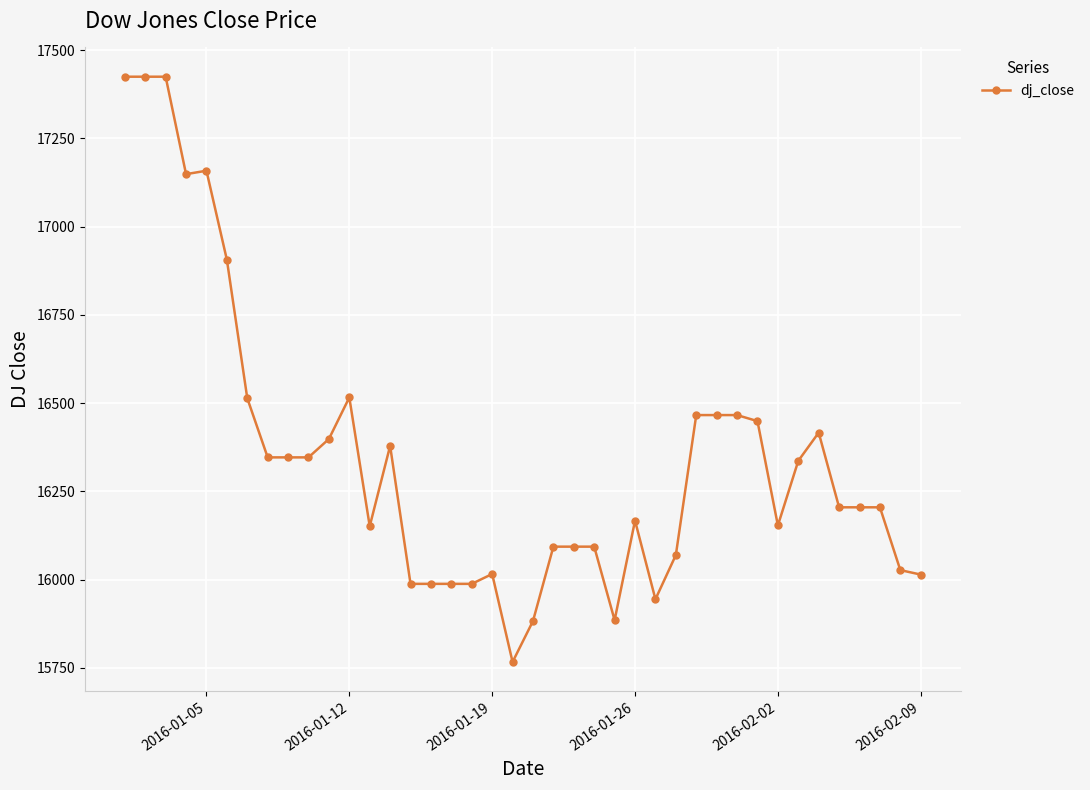

What is the maximum value shown in the chart?

17425.0